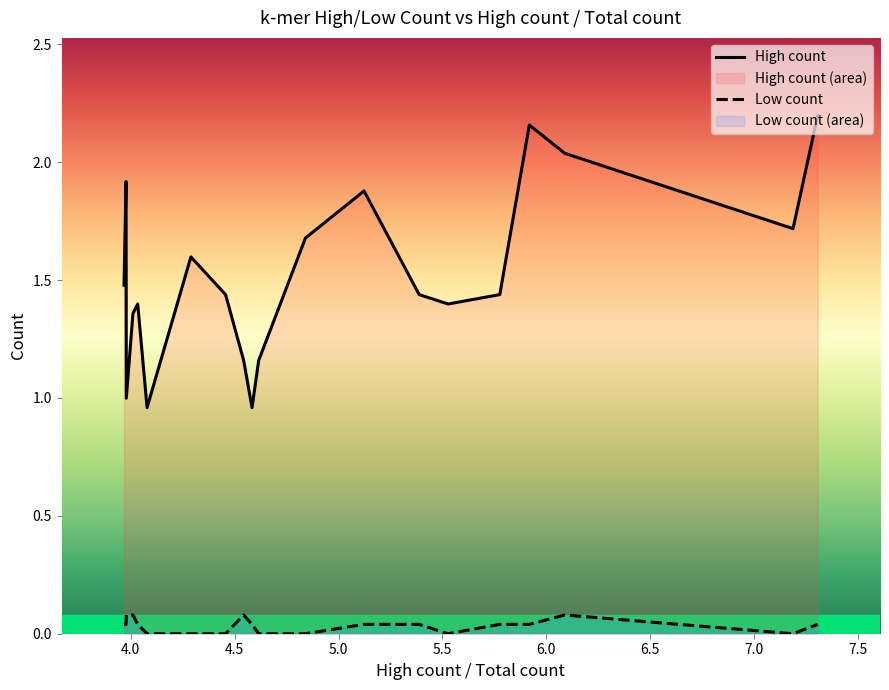

In High count, how many points are lower than both neighbors (excluding endpoints)?

5